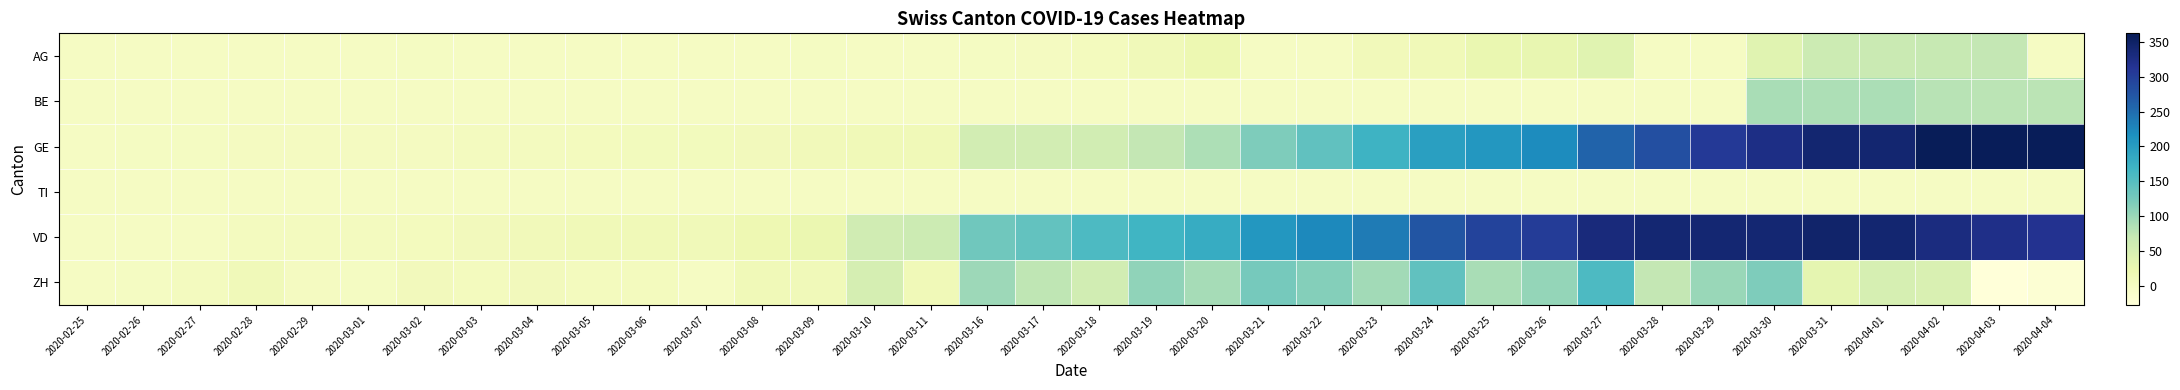

Reading right to left, list all the values displayed in this chart.

AG: 2020-04-04=0	2020-04-03=73	2020-04-02=69	2020-04-01=67	2020-03-31=63	2020-03-30=38	2020-03-29=0	2020-03-28=0	2020-03-27=38	2020-03-26=28	2020-03-25=26	2020-03-24=13	2020-03-23=10	2020-03-22=0	2020-03-21=0	2020-03-20=21	2020-03-19=11	2020-03-18=6	2020-03-17=2	2020-03-16=1	2020-03-11=0	2020-03-10=0	2020-03-09=1	2020-03-08=0	2020-03-07=0	2020-03-06=0	2020-03-05=0	2020-03-04=0	2020-03-03=0	2020-03-02=1	2020-03-01=0	2020-02-29=0	2020-02-28=0	2020-02-27=0	2020-02-26=0	2020-02-25=0
BE: 2020-04-04=78	2020-04-03=79	2020-04-02=80	2020-04-01=89	2020-03-31=88	2020-03-30=91	2020-03-29=0	2020-03-28=0	2020-03-27=0	2020-03-26=0	2020-03-25=0	2020-03-24=0	2020-03-23=0	2020-03-22=0	2020-03-21=0	2020-03-20=0	2020-03-19=0	2020-03-18=0	2020-03-17=0	2020-03-16=0	2020-03-11=0	2020-03-10=0	2020-03-09=0	2020-03-08=0	2020-03-07=0	2020-03-06=0	2020-03-05=0	2020-03-04=0	2020-03-03=0	2020-03-02=0	2020-03-01=0	2020-02-29=0	2020-02-28=0	2020-02-27=0	2020-02-26=0	2020-02-25=0
GE: 2020-04-04=360	2020-04-03=359	2020-04-02=362	2020-04-01=342	2020-03-31=341	2020-03-30=325	2020-03-29=306	2020-03-28=280	2020-03-27=259	2020-03-26=220	2020-03-25=208	2020-03-24=197	2020-03-23=171	2020-03-22=143	2020-03-21=120	2020-03-20=87	2020-03-19=73	2020-03-18=58	2020-03-17=56	2020-03-16=56	2020-03-11=14	2020-03-10=14	2020-03-09=10	2020-03-08=9	2020-03-07=7	2020-03-06=7	2020-03-05=5	2020-03-04=4	2020-03-03=4	2020-03-02=3	2020-03-01=3	2020-02-29=3	2020-02-28=2	2020-02-27=1	2020-02-26=1	2020-02-25=0
TI: 2020-04-04=0	2020-04-03=0	2020-04-02=0	2020-04-01=0	2020-03-31=0	2020-03-30=0	2020-03-29=0	2020-03-28=0	2020-03-27=0	2020-03-26=0	2020-03-25=0	2020-03-24=0	2020-03-23=0	2020-03-22=0	2020-03-21=0	2020-03-20=0	2020-03-19=0	2020-03-18=0	2020-03-17=0	2020-03-16=0	2020-03-11=0	2020-03-10=0	2020-03-09=0	2020-03-08=0	2020-03-07=0	2020-03-06=0	2020-03-05=0	2020-03-04=0	2020-03-03=0	2020-03-02=0	2020-03-01=0	2020-02-29=0	2020-02-28=0	2020-02-27=0	2020-02-26=0	2020-02-25=0
VD: 2020-04-04=315	2020-04-03=321	2020-04-02=329	2020-04-01=342	2020-03-31=346	2020-03-30=340	2020-03-29=340	2020-03-28=340	2020-03-27=332	2020-03-26=303	2020-03-25=294	2020-03-24=274	2020-03-23=237	2020-03-22=223	2020-03-21=208	2020-03-20=180	2020-03-19=169	2020-03-18=157	2020-03-17=141	2020-03-16=131	2020-03-11=63	2020-03-10=59	2020-03-09=24	2020-03-08=19	2020-03-07=12	2020-03-06=13	2020-03-05=13	2020-03-04=10	2020-03-03=8	2020-03-02=6	2020-03-01=4	2020-02-29=4	2020-02-28=4	2020-02-27=0	2020-02-26=0	2020-02-25=0
ZH: 2020-04-04=-20	2020-04-03=-27	2020-04-02=46	2020-04-01=52	2020-03-31=31	2020-03-30=120	2020-03-29=102	2020-03-28=72	2020-03-27=158	2020-03-26=104	2020-03-25=91	2020-03-24=142	2020-03-23=95	2020-03-22=115	2020-03-21=126	2020-03-20=92	2020-03-19=107	2020-03-18=57	2020-03-17=75	2020-03-16=99	2020-03-11=13	2020-03-10=53	2020-03-09=12	2020-03-08=14	2020-03-07=-1	2020-03-06=5	2020-03-05=5	2020-03-04=8	2020-03-03=6	2020-03-02=9	2020-03-01=1	2020-02-29=3	2020-02-28=12	2020-02-27=4	2020-02-26=1	2020-02-25=0